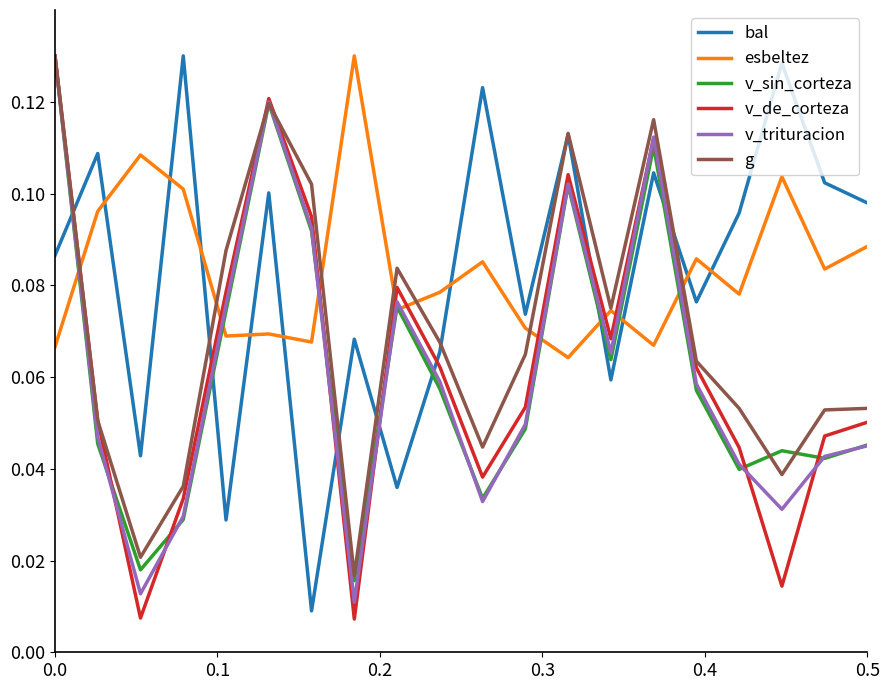

At how many categories does at least one series exceed 0?

20